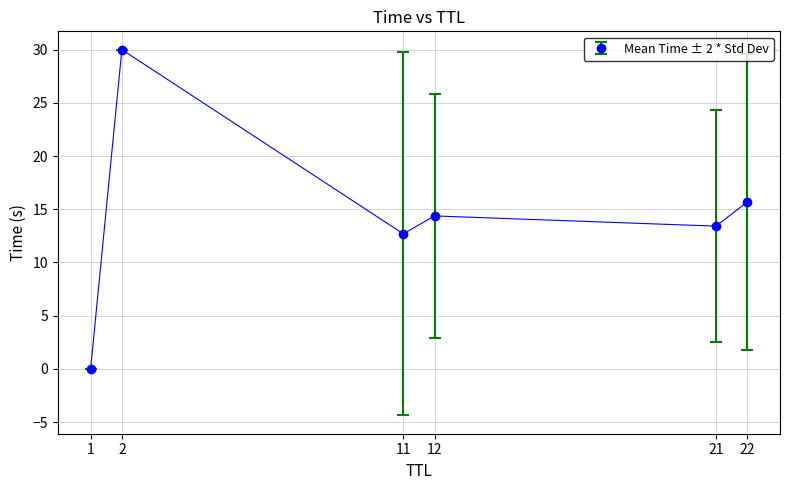

Count the number of data series in this chart.

1